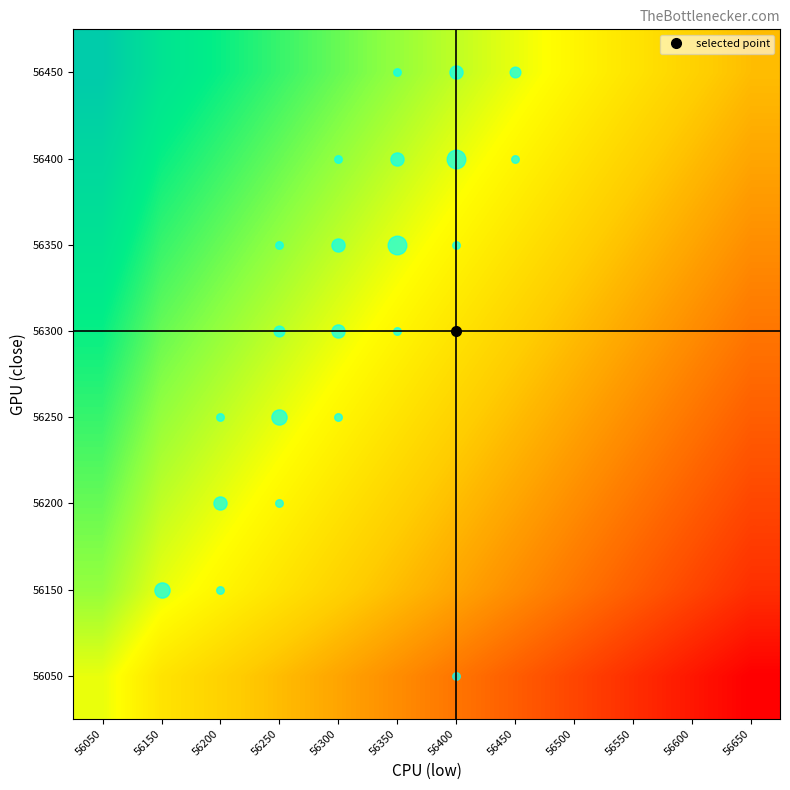

At how many categories does at least one series exceed 0?

12